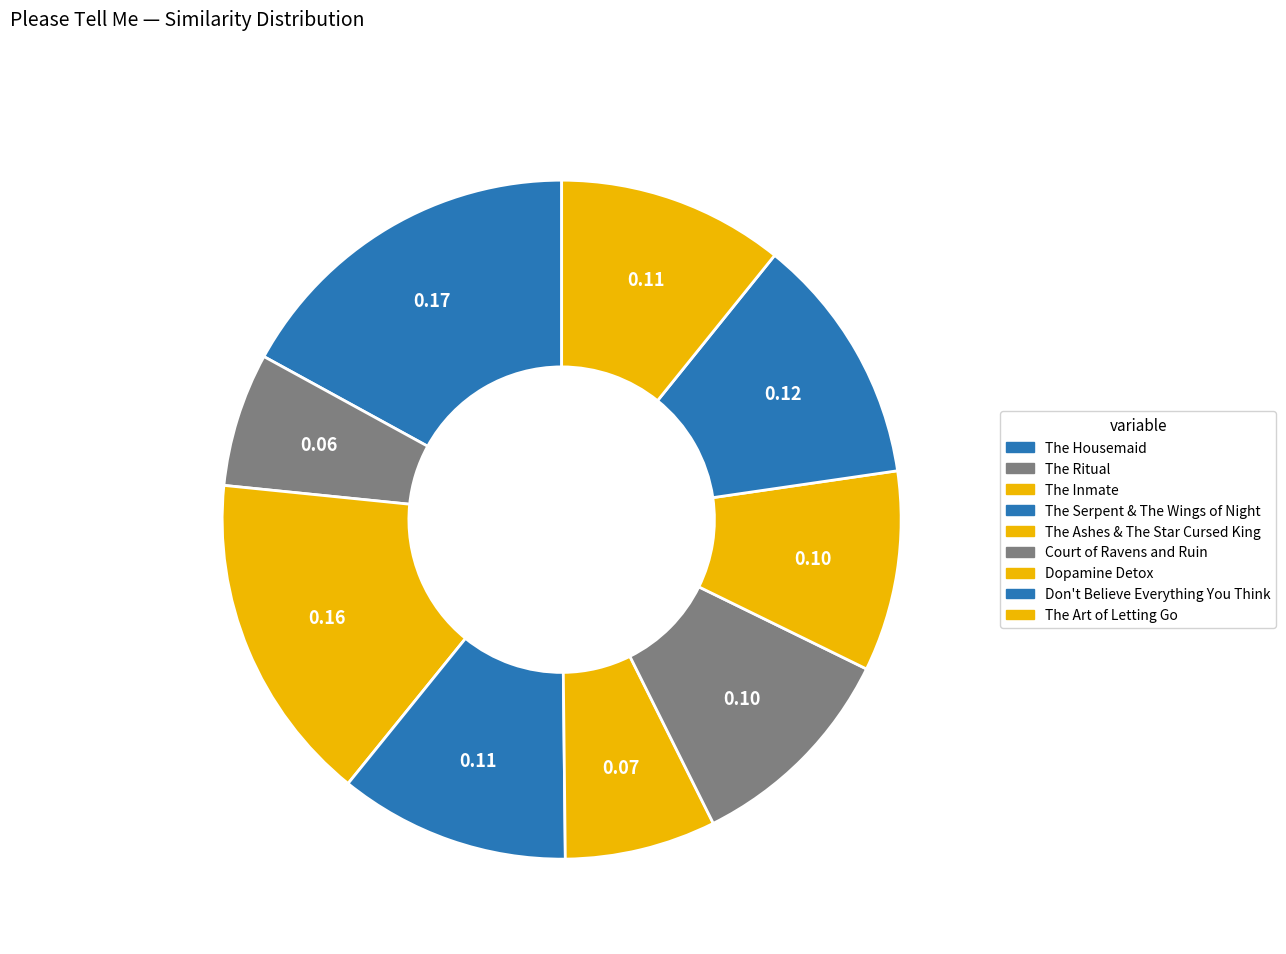

What is the change in value from The Inmate to Court of Ravens and Ruin?

-0.1